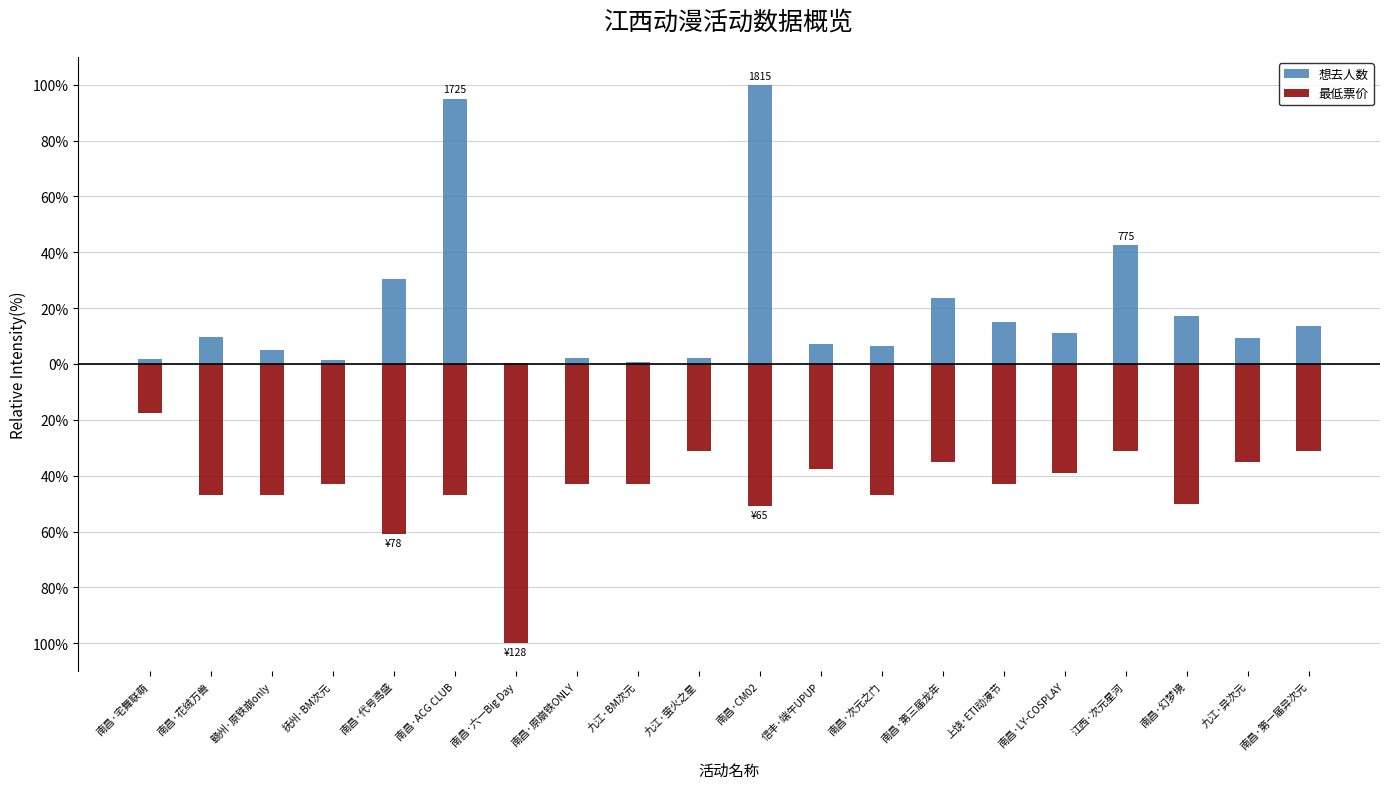

Are the bars horizontal?

No